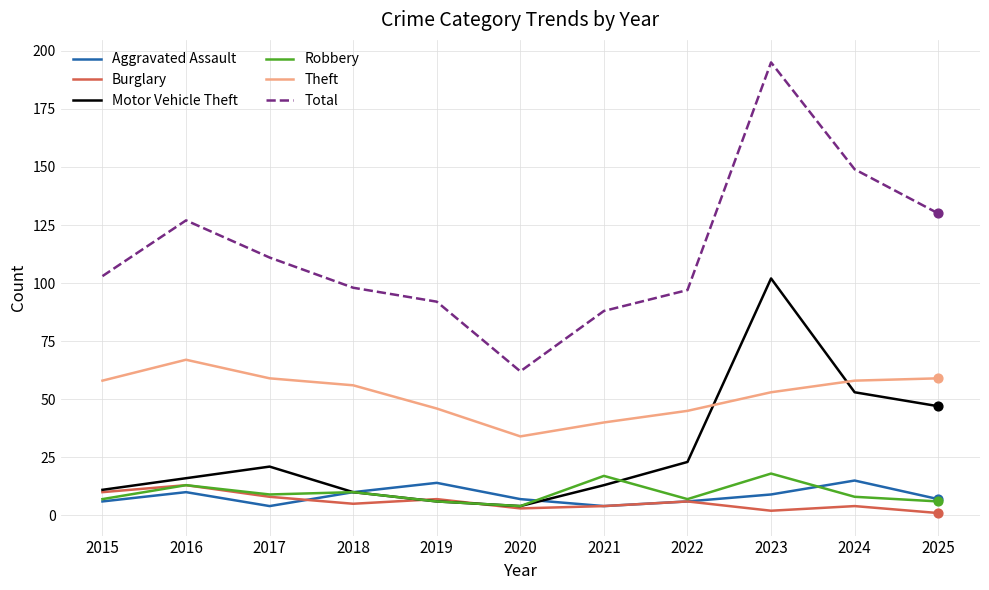

What is the spread (max minus min) of values at 2016?

117